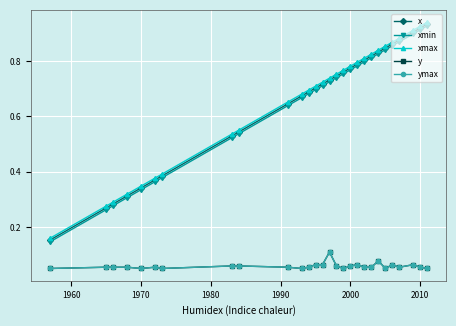

Is this an area chart (filled region under the line)?

No